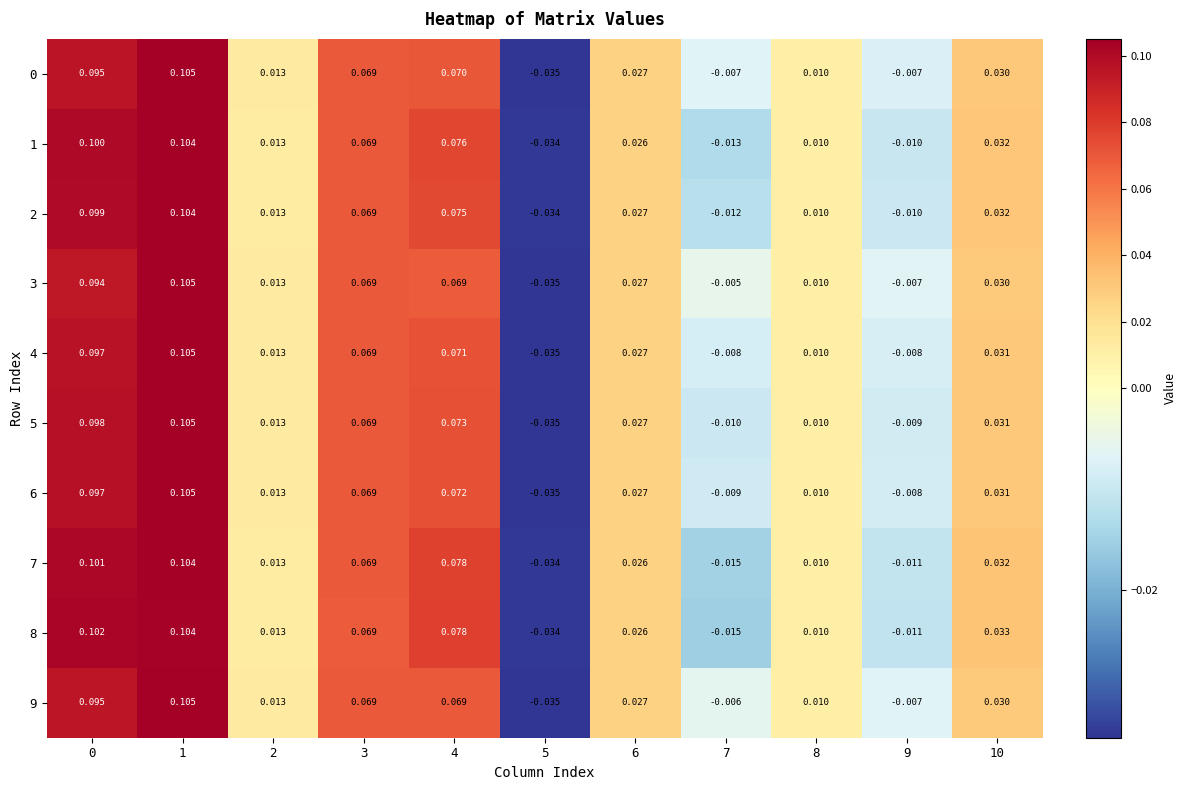

Is the value of 4 at 6 greater than the value of 8 at 5?

Yes